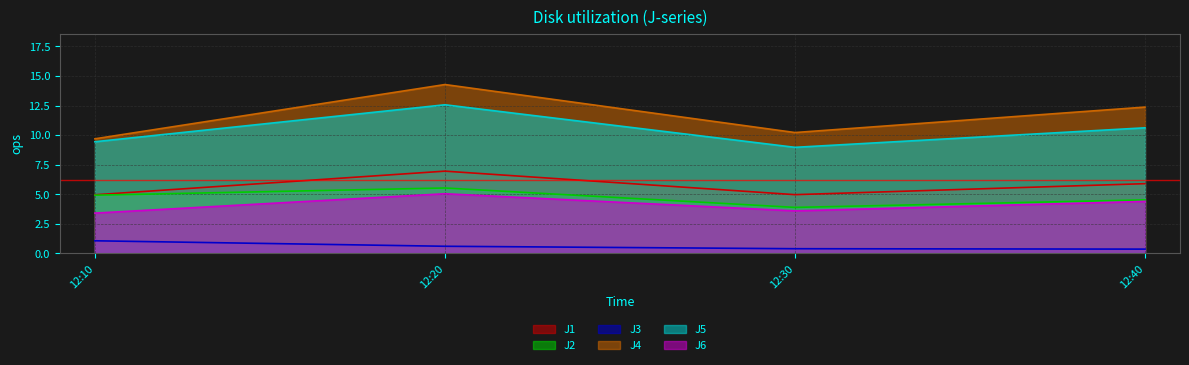

What is the value of the J5 point at the 1st from the left?

9.4